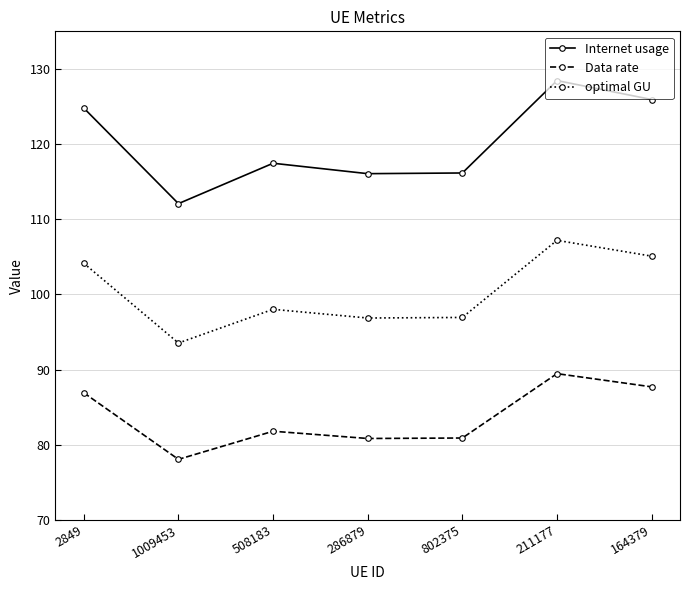

Rank the series by their maximum value, from highest to lowest.

Internet usage, optimal GU, Data rate